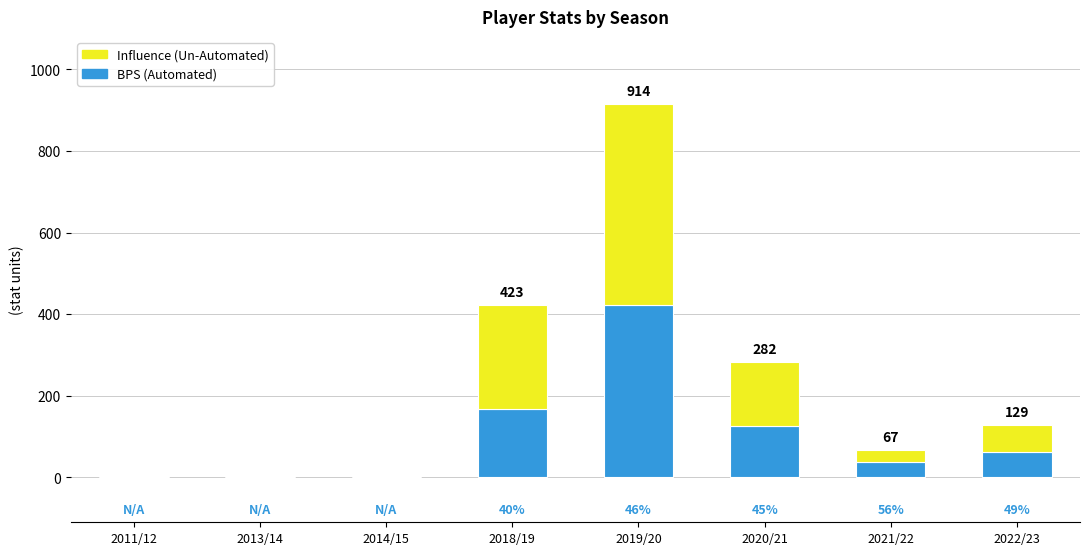

At which category is the sum across all series the highest?

2019/20